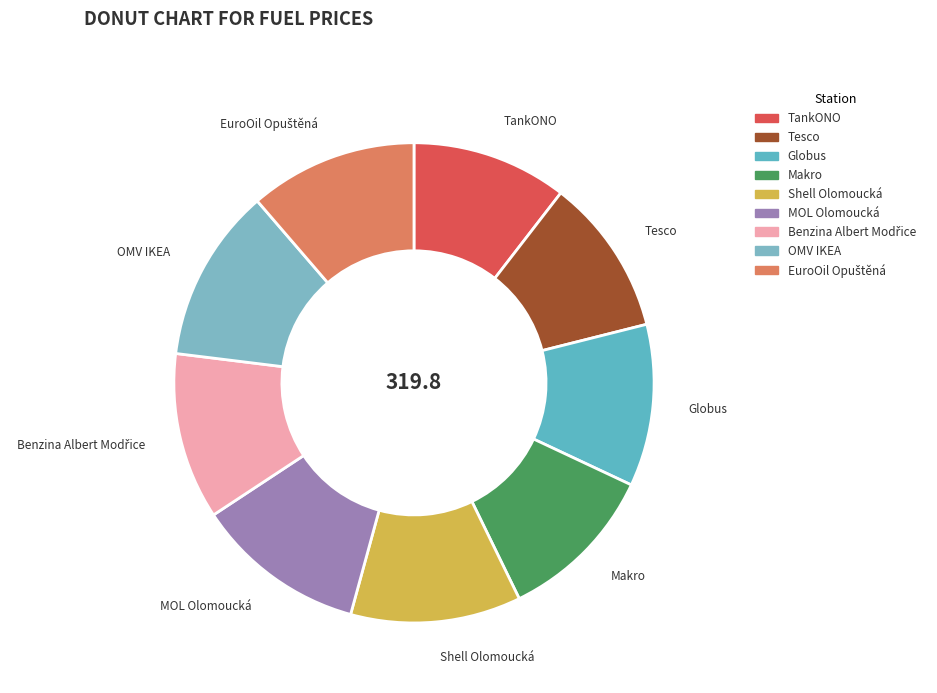

How many slices are in this pie chart?

9